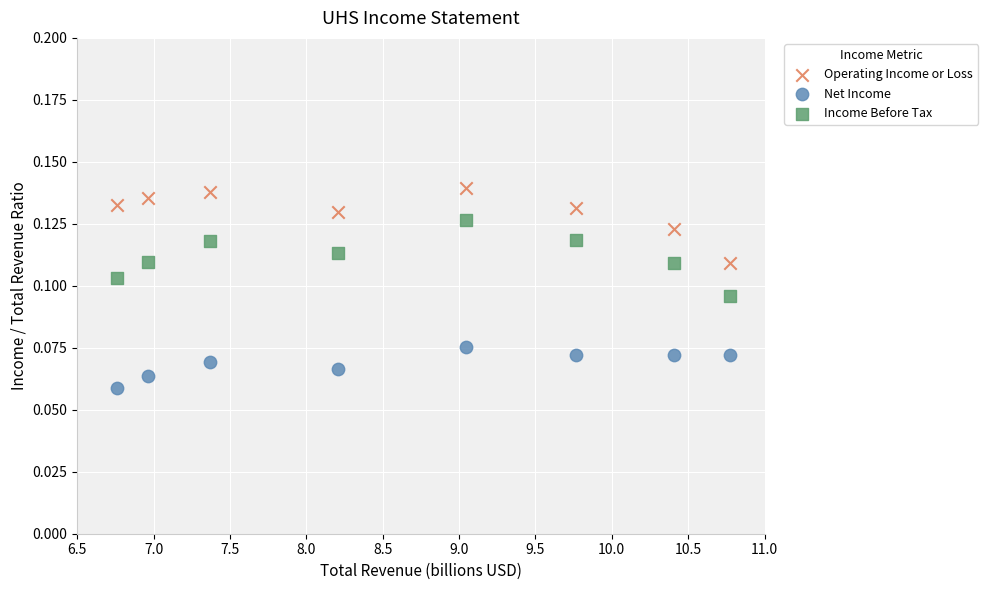

Which series contains the highest Y value?

Operating Income or Loss